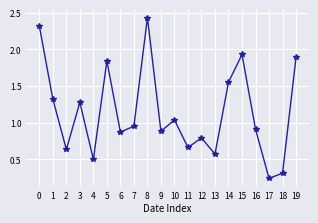

True or false: the data shows 3.3 at 15.

False